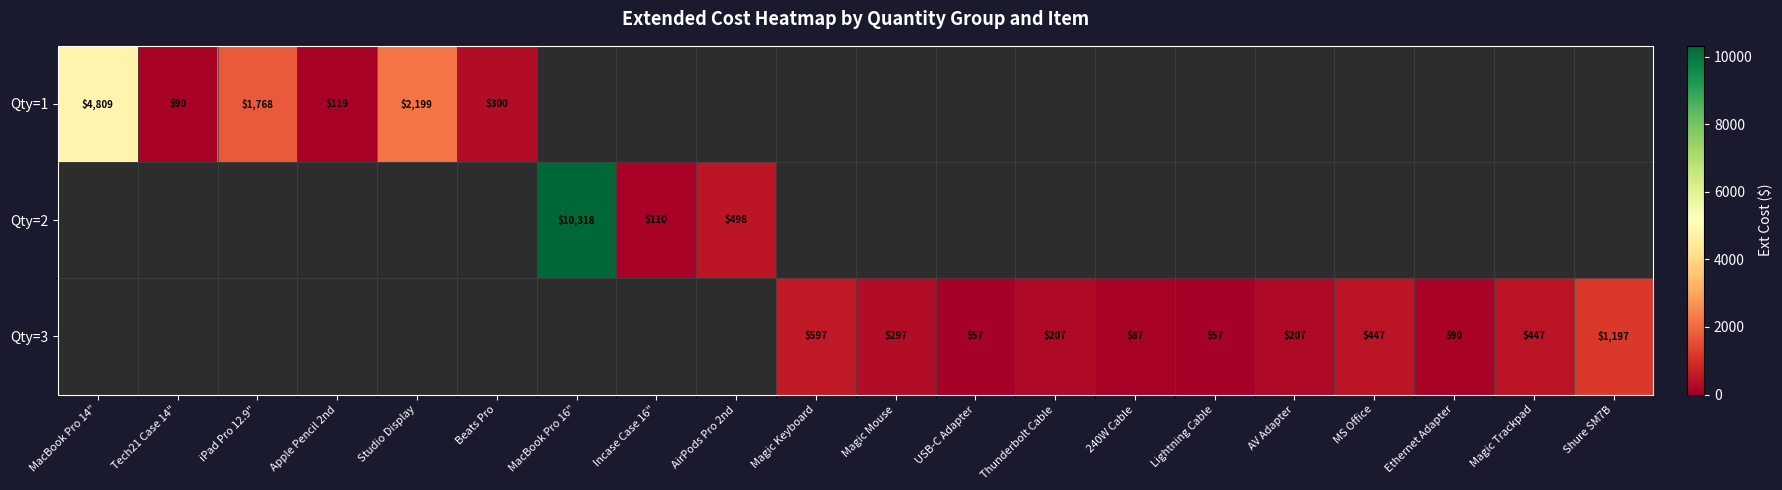

Is the value of Qty=1 at MacBook Pro 14" greater than the value of Qty=3 at AV Adapter?

Yes